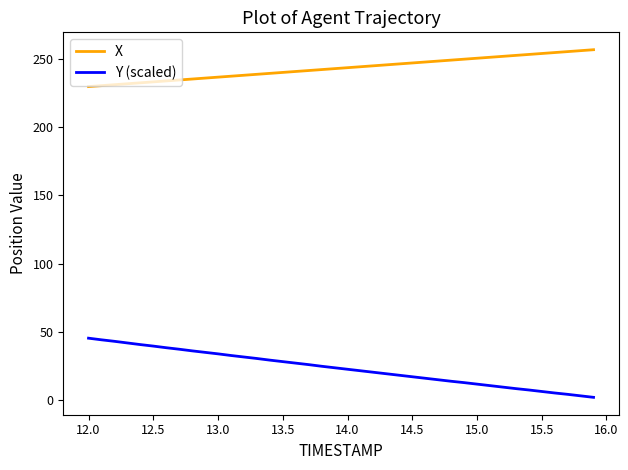

What is the lowest value of the X series?

229.9